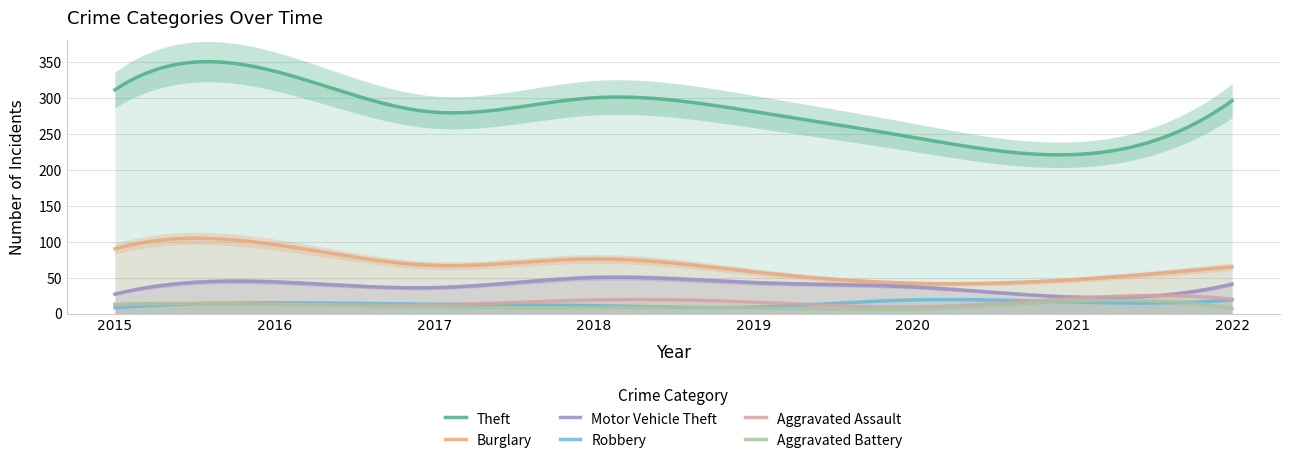

What are all the series names shown in the legend?

Theft, Burglary, Motor Vehicle Theft, Robbery, Aggravated Assault, Aggravated Battery